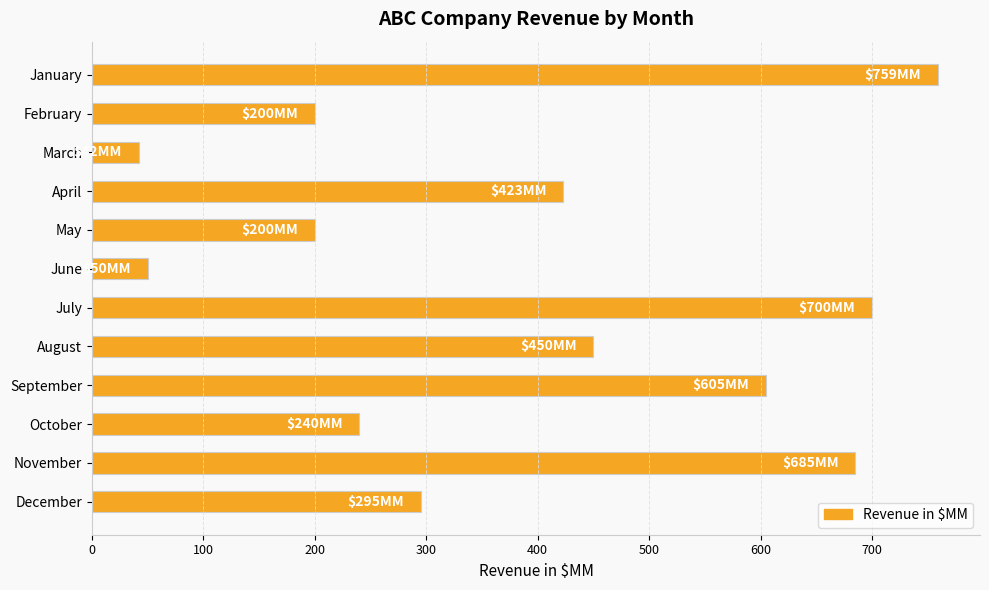

What is the value of the 12th bar from the top?

295